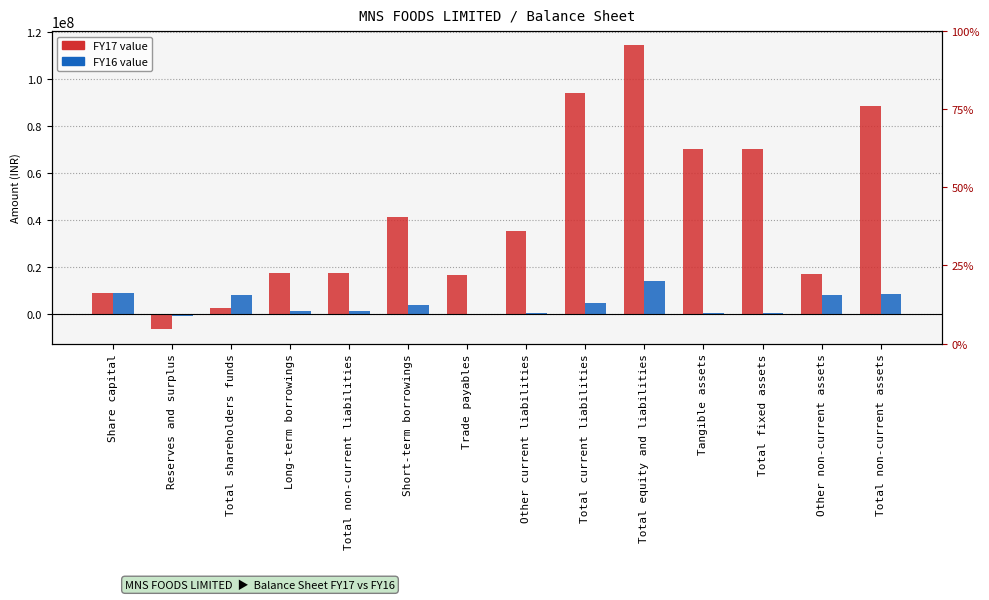

The value of FY17 at Share capital is 9000000. True or false?

True